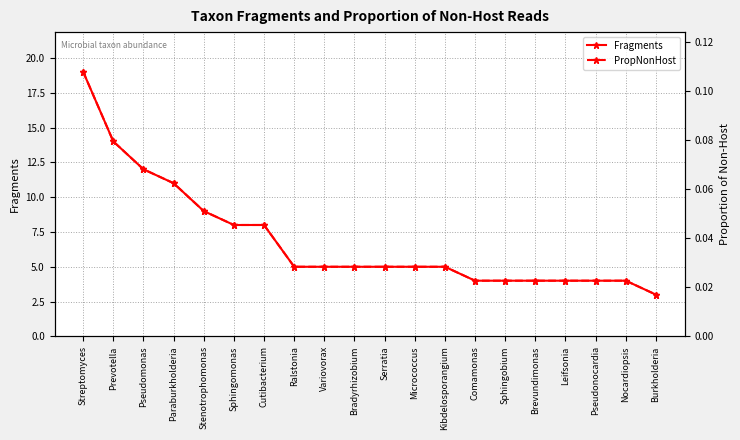

The PropNonHost series shows 0.0 at Brevundimonas. True or false?

False